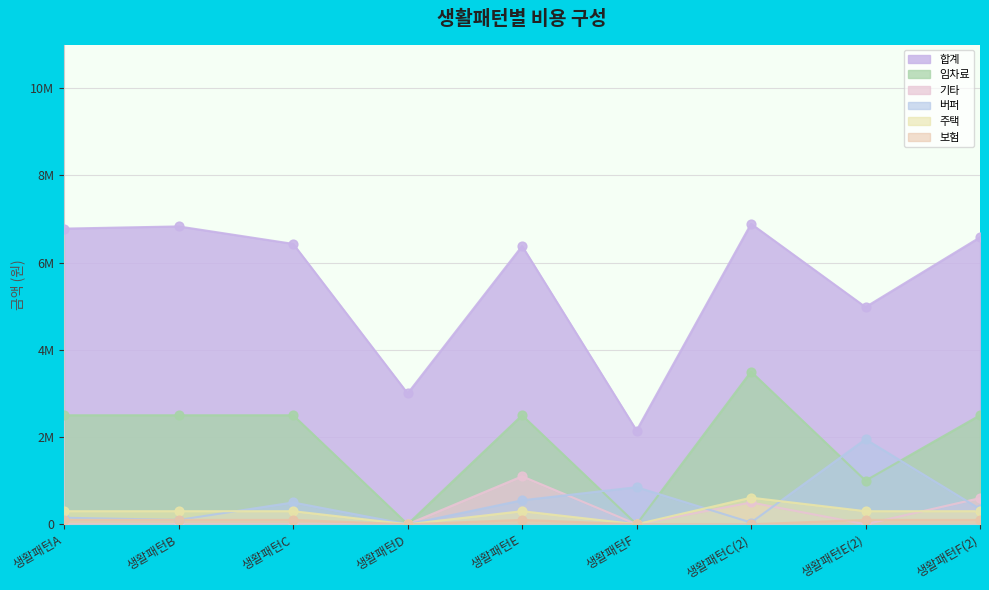

Is the value of 합계 at 생활패턴E(2) greater than the value of 버퍼 at 생활패턴C(2)?

Yes